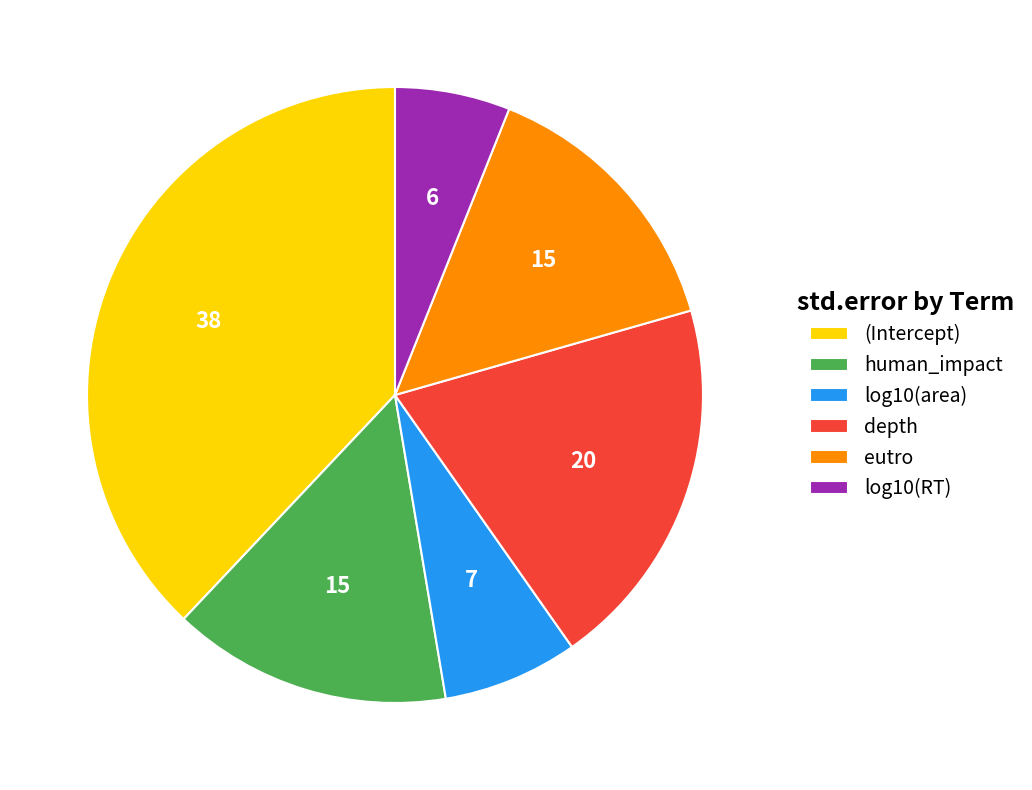

Does eutro account for over 50% of the chart?

No